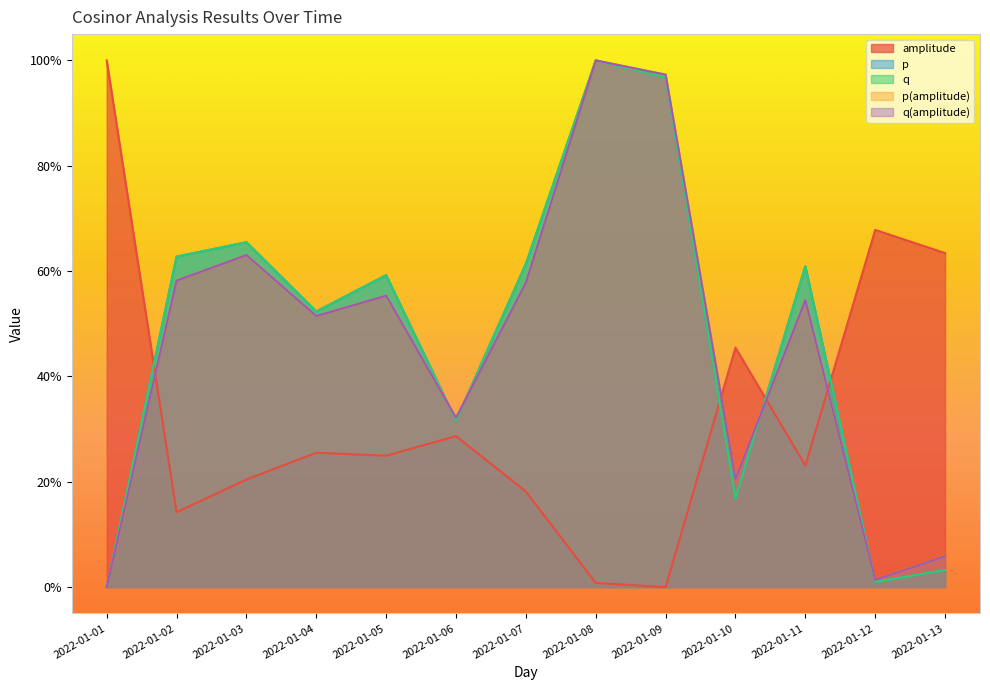

Reading left to right, extract all data points from this chart.

amplitude: 2022-01-01=1.0	2022-01-02=0.1	2022-01-03=0.2	2022-01-04=0.3	2022-01-05=0.2	2022-01-06=0.3	2022-01-07=0.2	2022-01-08=0.0	2022-01-09=0.0	2022-01-10=0.5	2022-01-11=0.2	2022-01-12=0.7	2022-01-13=0.6
p: 2022-01-01=0.0	2022-01-02=0.6	2022-01-03=0.7	2022-01-04=0.5	2022-01-05=0.6	2022-01-06=0.3	2022-01-07=0.6	2022-01-08=1.0	2022-01-09=1.0	2022-01-10=0.2	2022-01-11=0.6	2022-01-12=0.0	2022-01-13=0.0
q: 2022-01-01=0.0	2022-01-02=0.6	2022-01-03=0.7	2022-01-04=0.5	2022-01-05=0.6	2022-01-06=0.3	2022-01-07=0.6	2022-01-08=1.0	2022-01-09=1.0	2022-01-10=0.2	2022-01-11=0.6	2022-01-12=0.0	2022-01-13=0.0
p(amplitude): 2022-01-01=0.0	2022-01-02=0.6	2022-01-03=0.6	2022-01-04=0.5	2022-01-05=0.6	2022-01-06=0.3	2022-01-07=0.6	2022-01-08=1.0	2022-01-09=1.0	2022-01-10=0.2	2022-01-11=0.5	2022-01-12=0.0	2022-01-13=0.1
q(amplitude): 2022-01-01=0.0	2022-01-02=0.6	2022-01-03=0.6	2022-01-04=0.5	2022-01-05=0.6	2022-01-06=0.3	2022-01-07=0.6	2022-01-08=1.0	2022-01-09=1.0	2022-01-10=0.2	2022-01-11=0.5	2022-01-12=0.0	2022-01-13=0.1